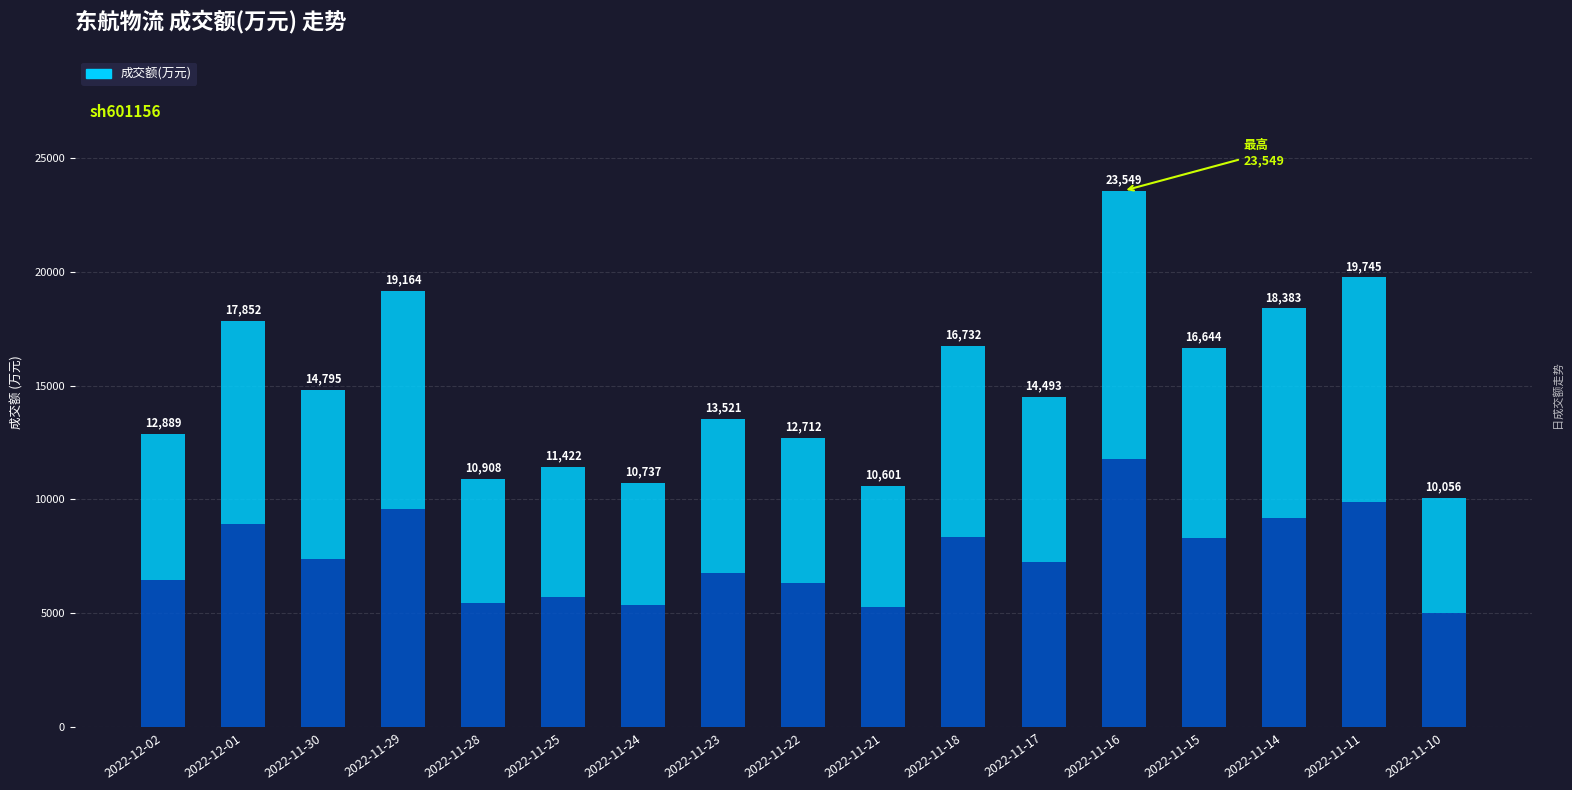

What is the difference between the values at 2022-11-21 and 2022-11-18?

6131